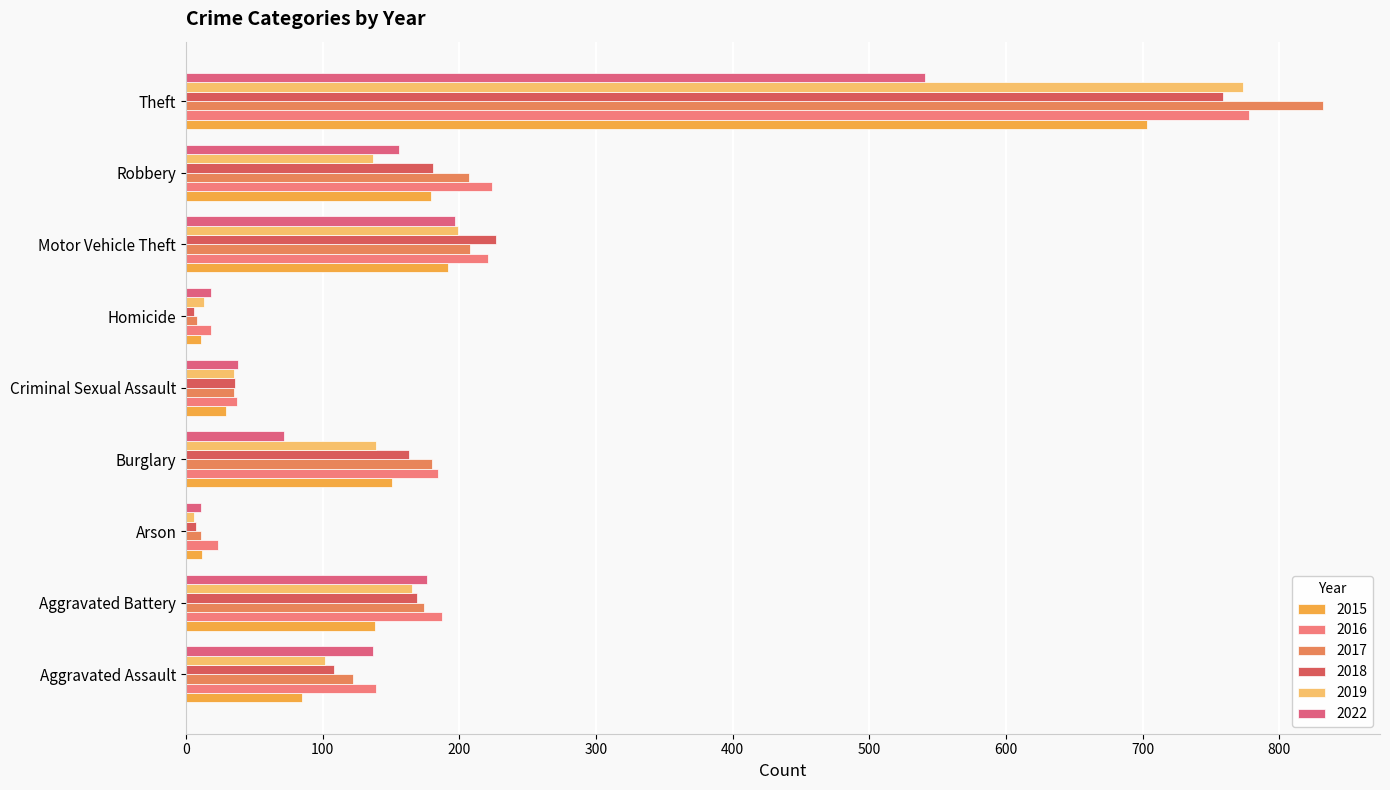

What is the total value across all series at Motor Vehicle Theft?

1244